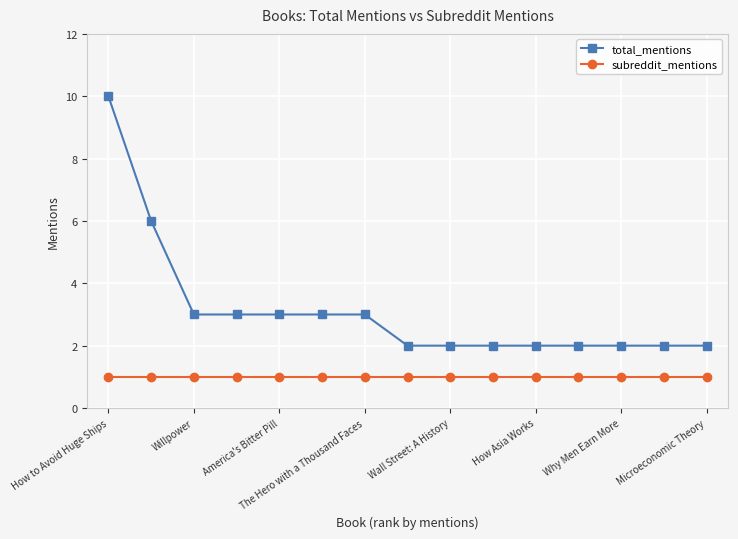

True or false: subreddit_mentions and total_mentions cross at least once.

False